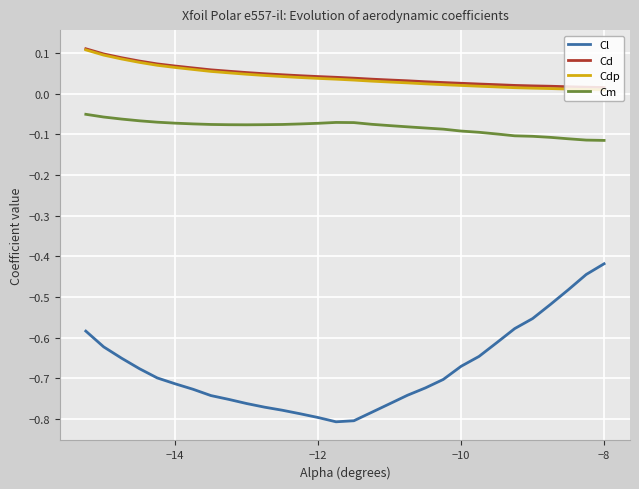

True or false: Cm and Cl intersect in this chart.

False